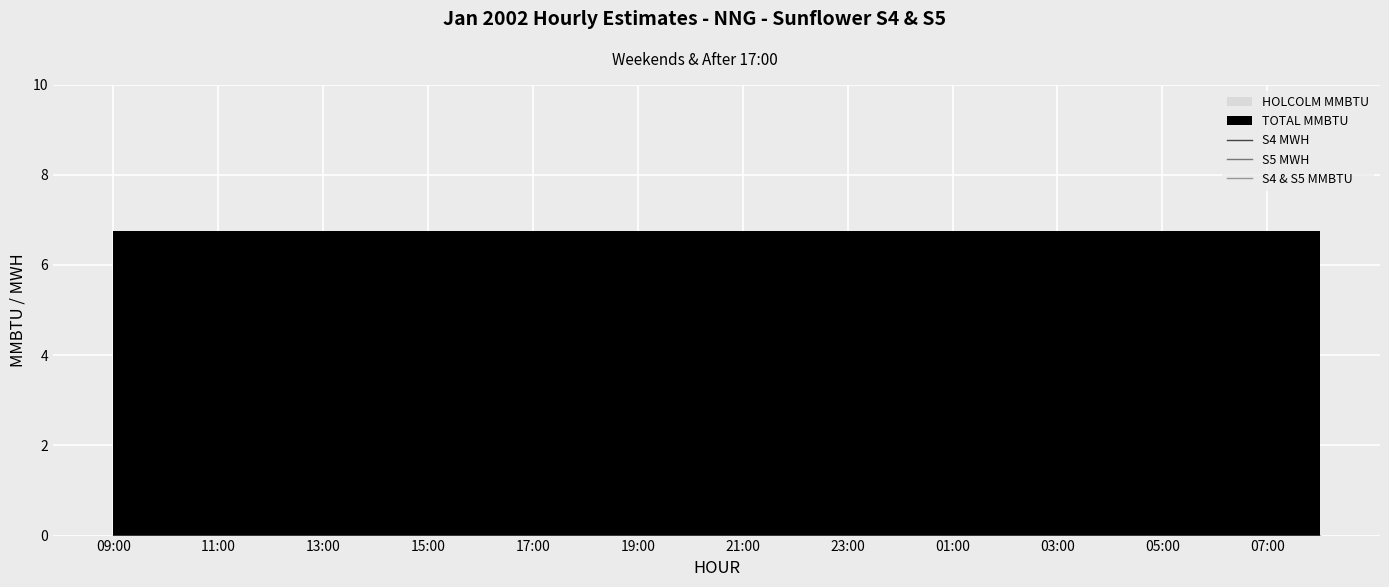

The HOLCOLM MMBTU series shows 6.8 at 17:00. True or false?

True